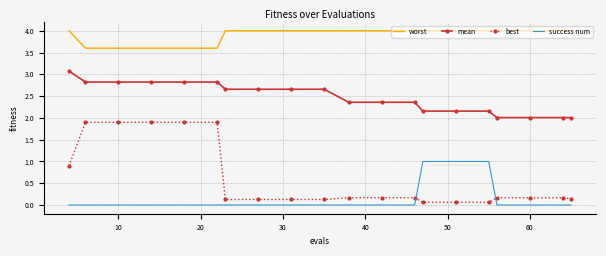

What is the difference between the maximum and minimum values in the success num series?

1.0